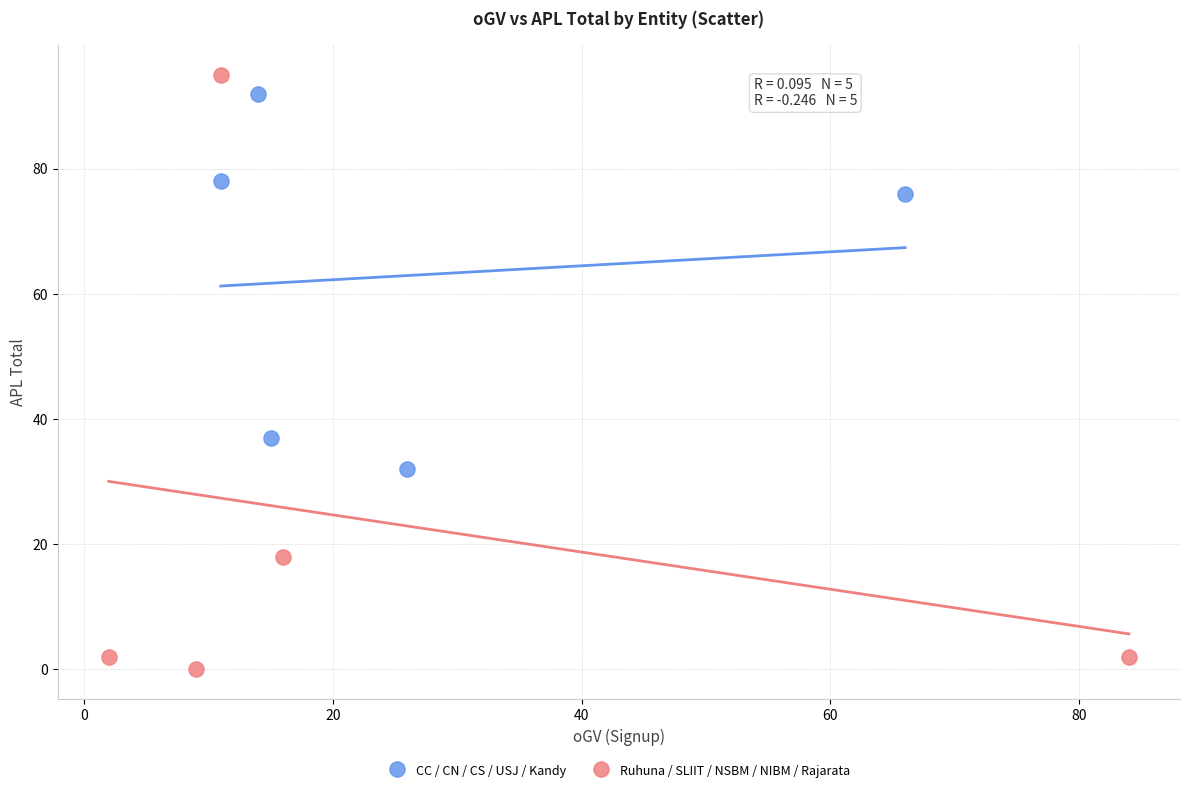

Which series has the largest Y range (max minus min)?

Ruhuna / SLIIT / NSBM / NIBM / Rajarata